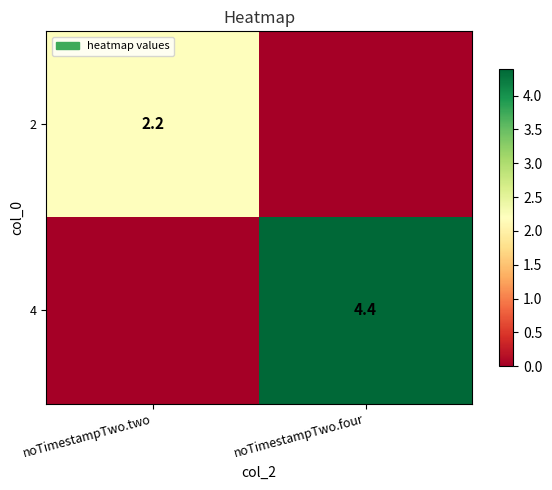

Is it true that 2 equals 2.2 at noTimestampTwo.two?

True